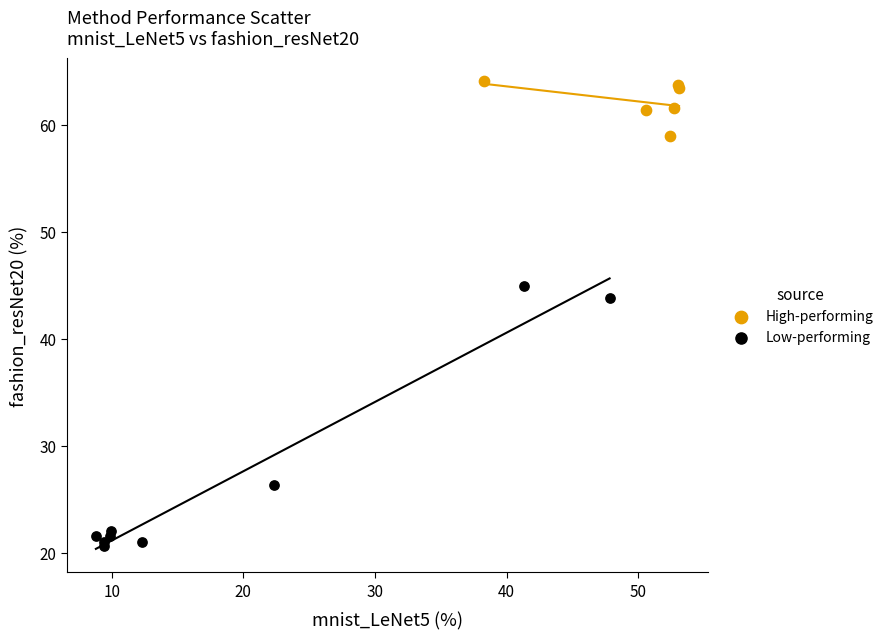

What are all the series names shown in the legend?

High-performing, Low-performing